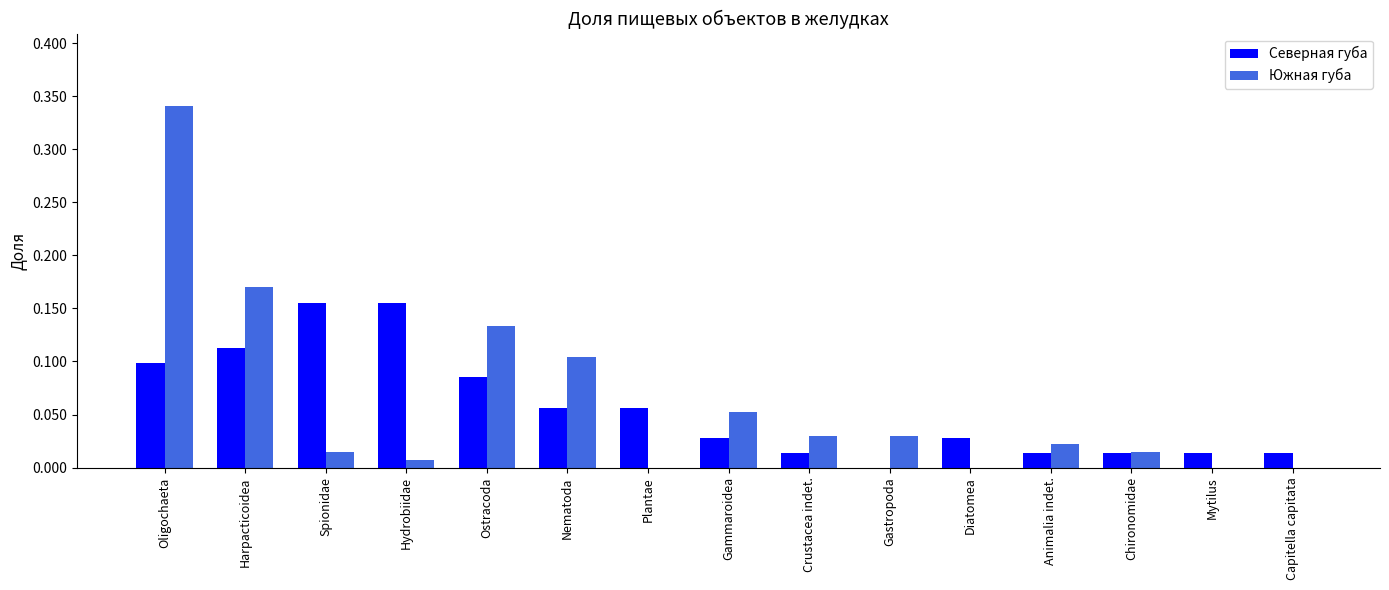

What is the sum of all Южная губа values?

0.9